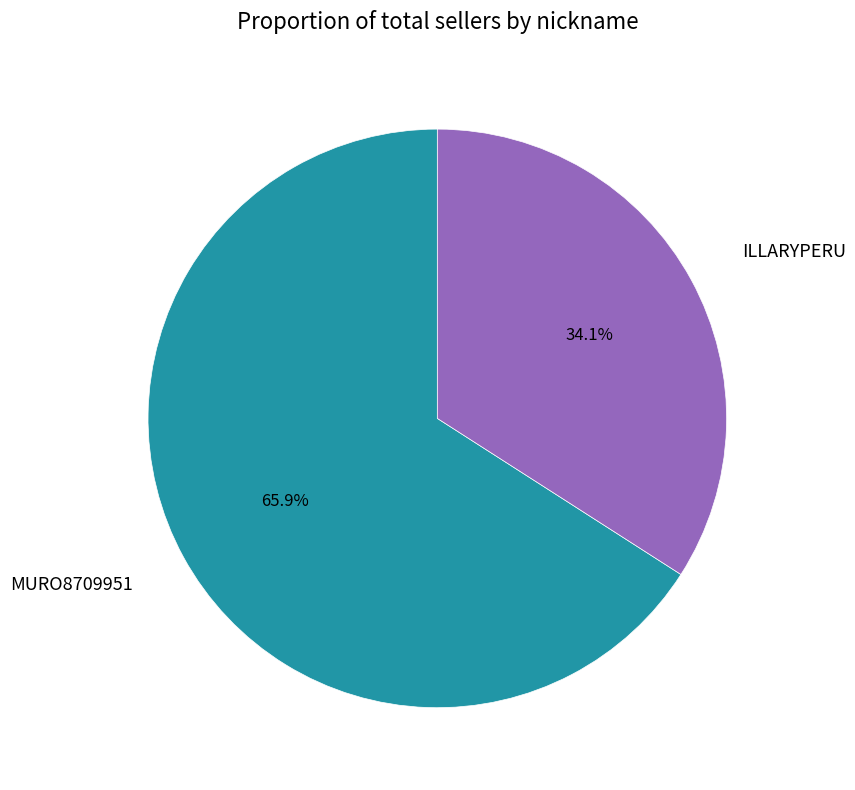

Count the number of slices in the pie.

2